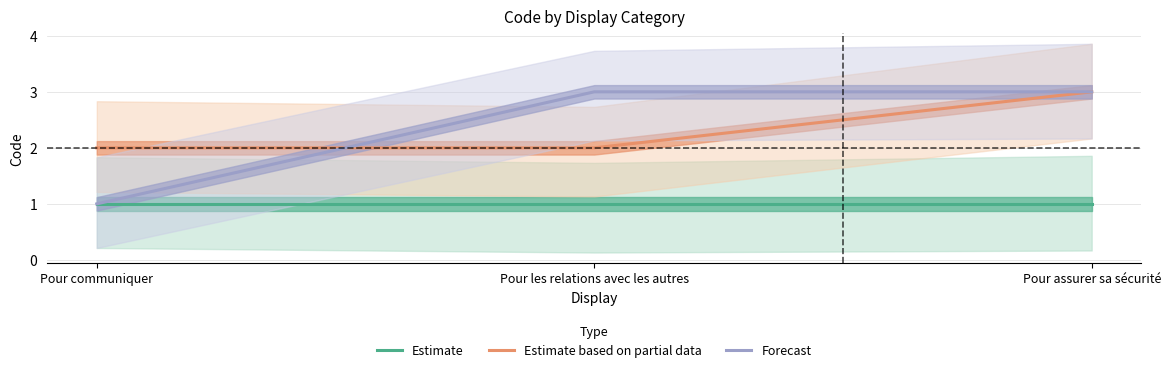

What is the label of the 2nd point from the left?

Pour les relations avec les autres